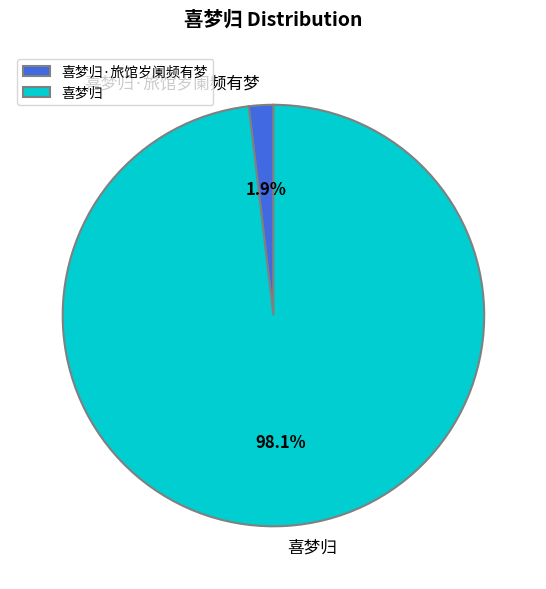

To the nearest percent, what is the combined percentage of 喜梦归·旅馆岁阑频有梦 and 喜梦归?

100%